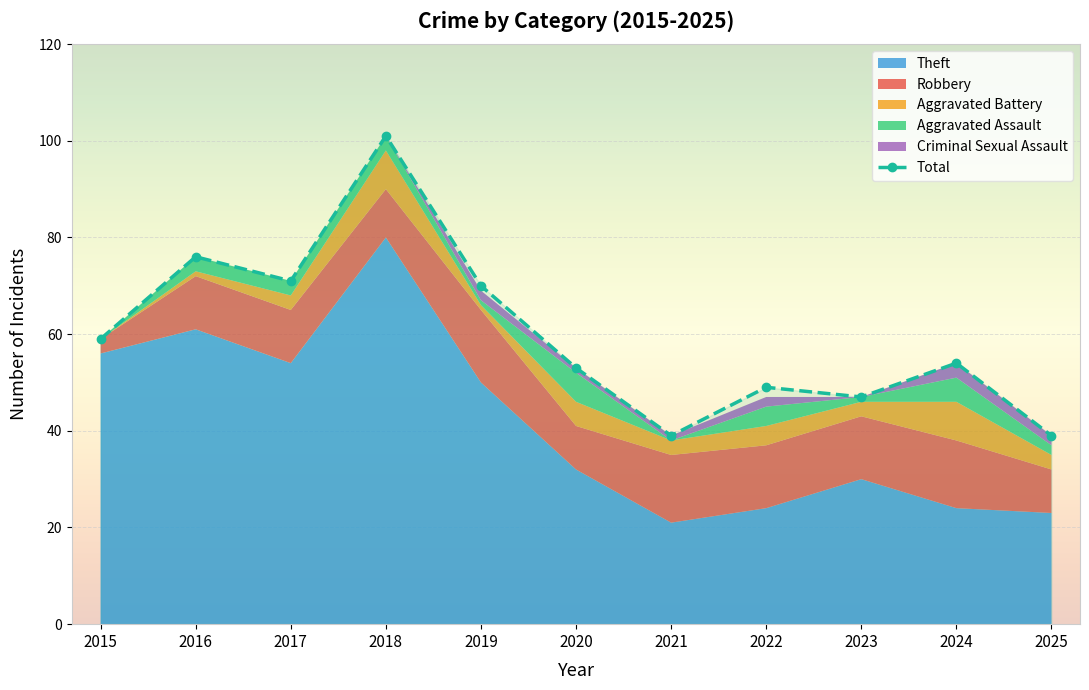

What is the difference between the values at 2024 and 2018?

47